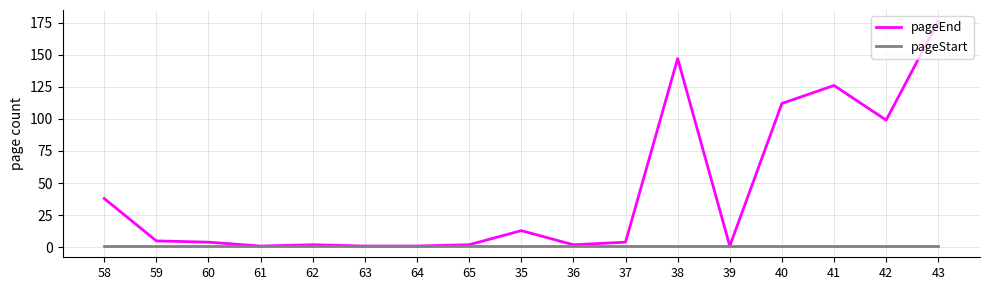

What is the maximum value shown in the chart?

176